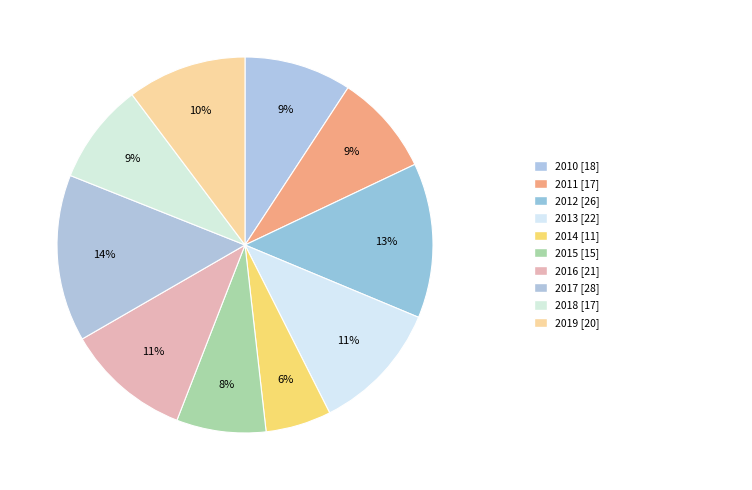

How many slices are in this pie chart?

10